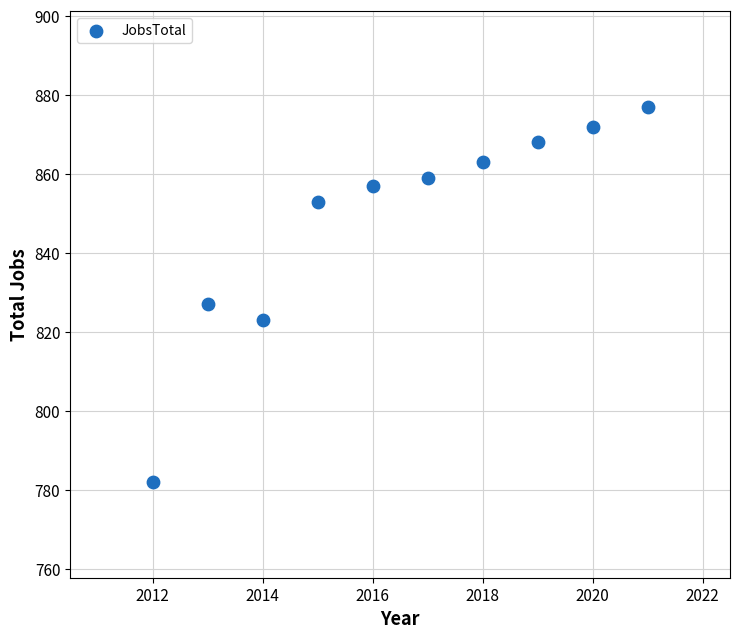

What Y value in the scatter plot is closest to 829?

827